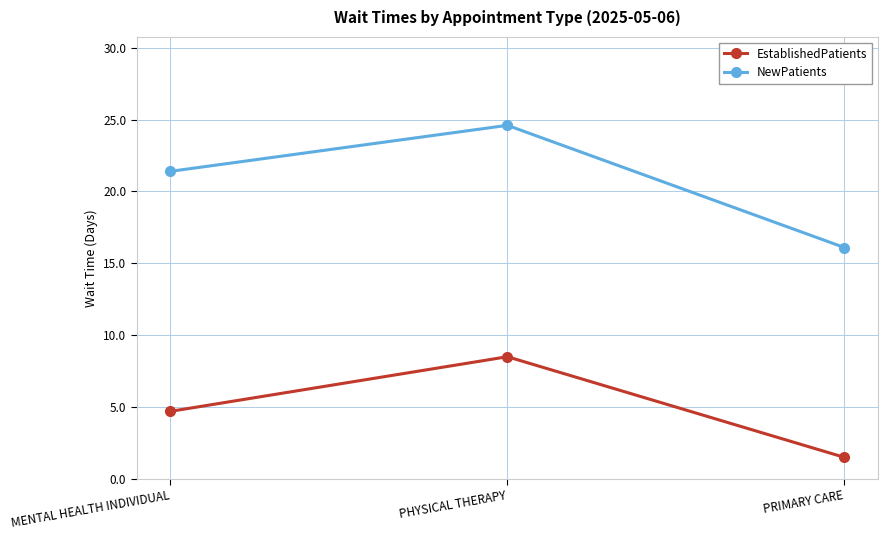

What is the difference between the highest and lowest values at PHYSICAL THERAPY?

16.1